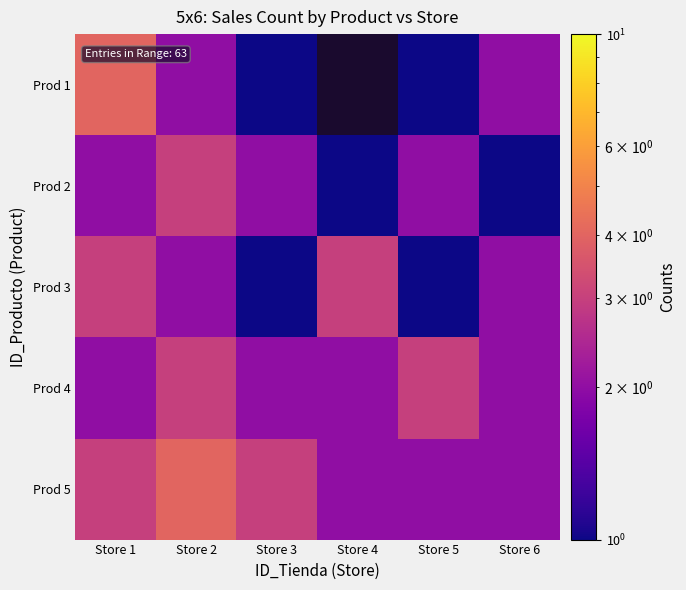

Where is Prod 1 nearest to the value 2?

Store 2